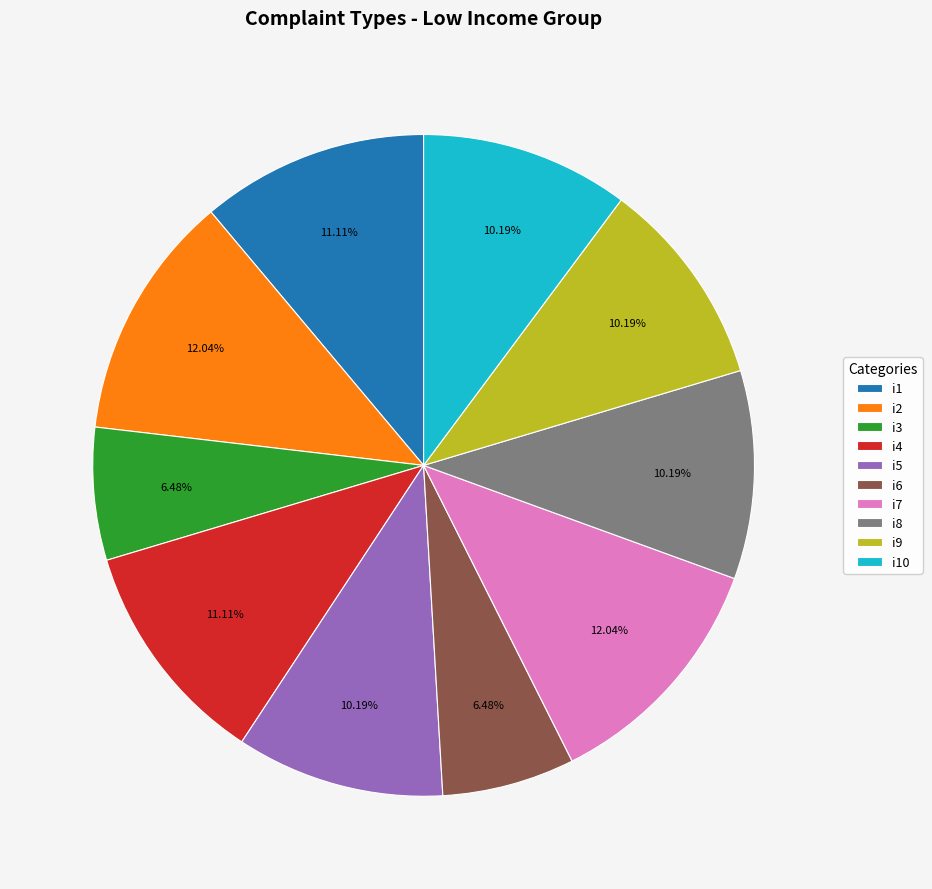

What percentage is the i7 slice, to the nearest percent?

12%